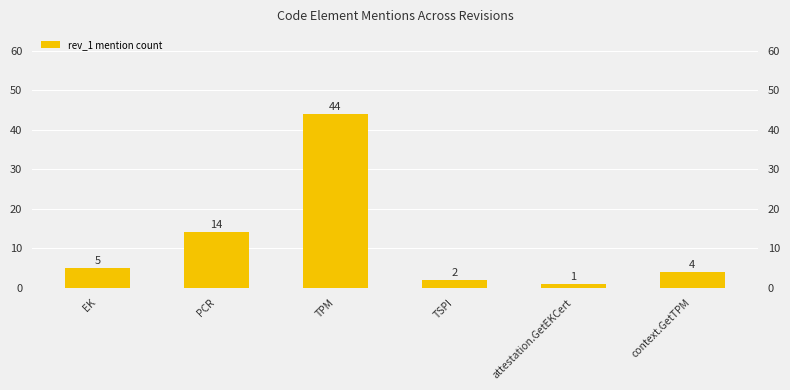

How many bars are there in total?

6